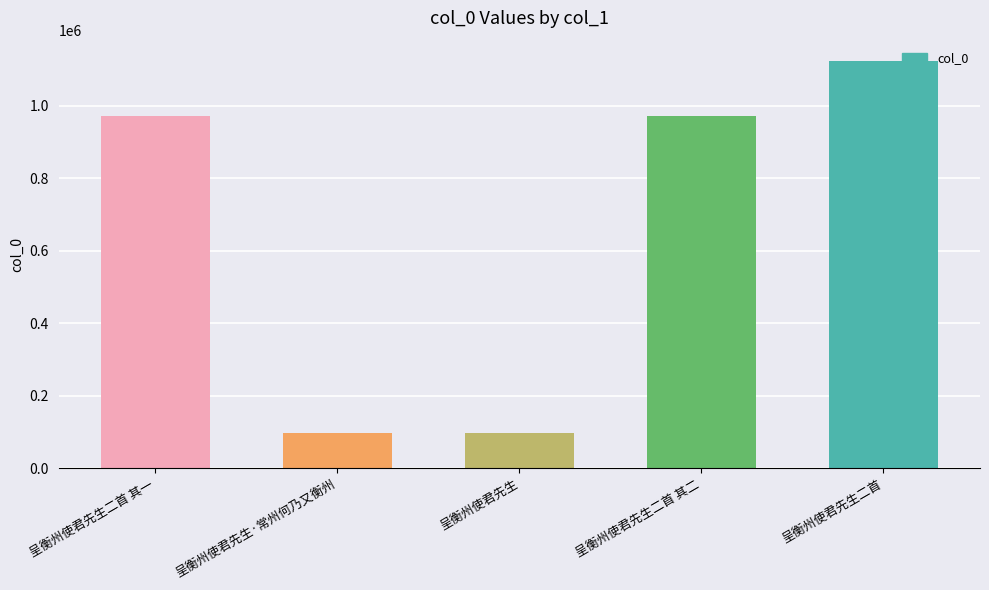

What value does the data have at 呈衡州使君先生二首 其二?

972710